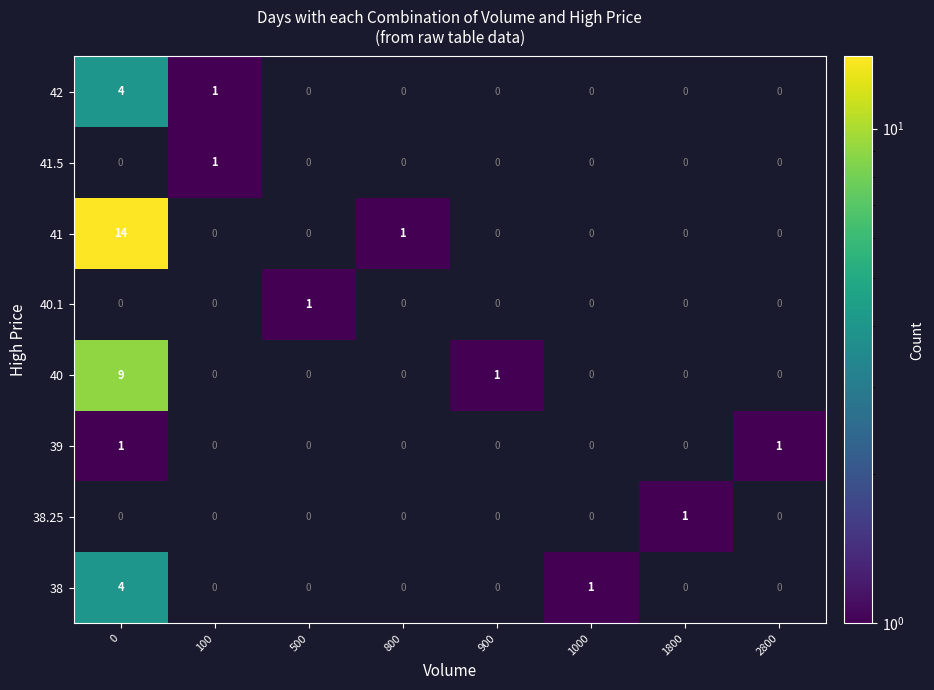

Which series has the largest total across all categories?

41